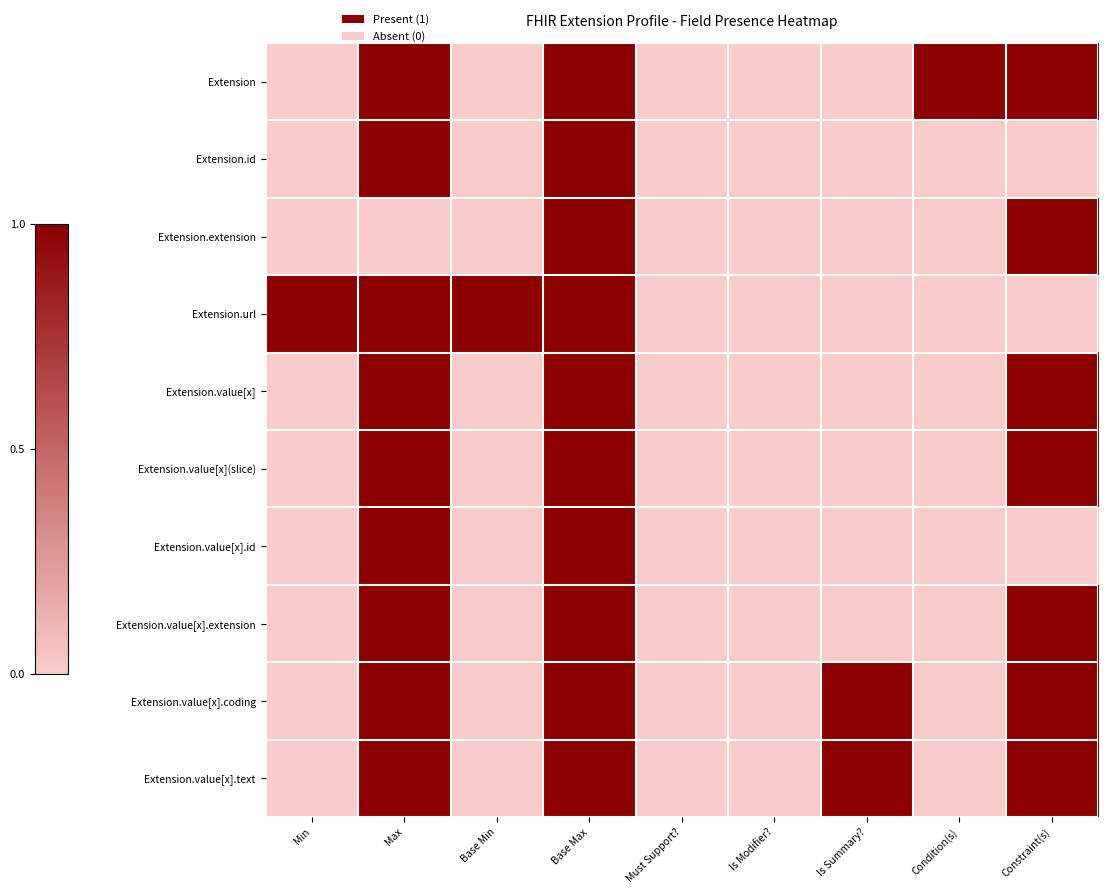

At how many categories does at least one series exceed 0?

7